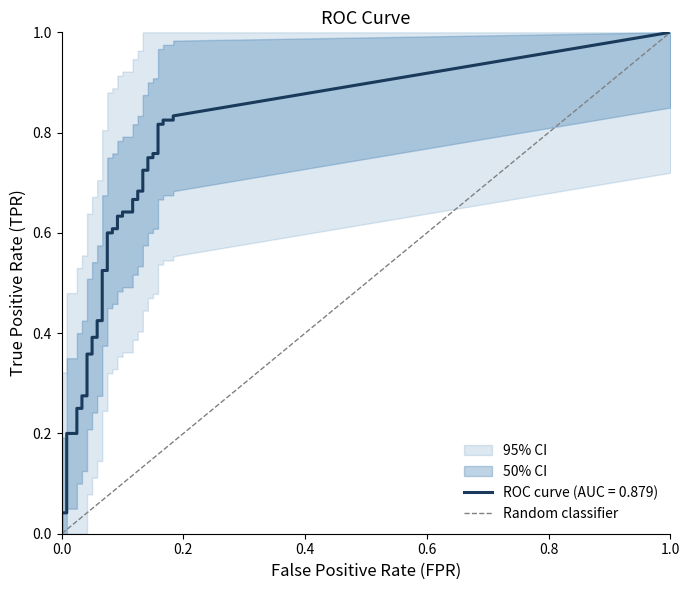

What is the maximum value shown in the chart?

1